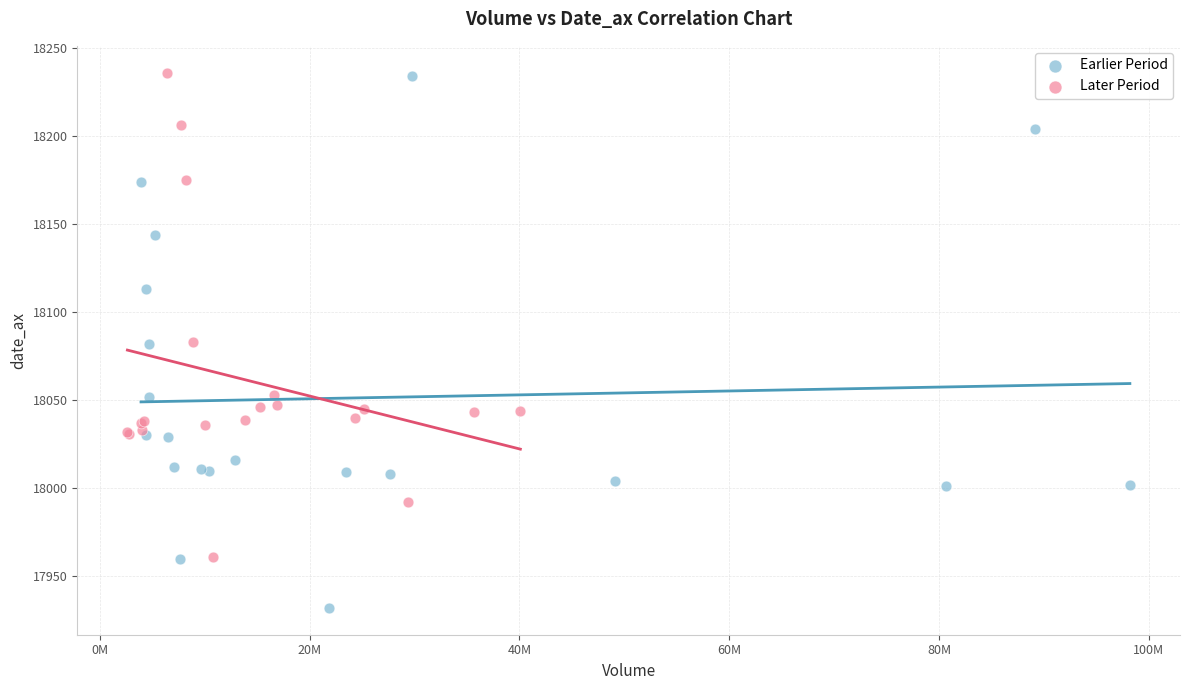

Which series reaches the minimum Y coordinate?

Earlier Period